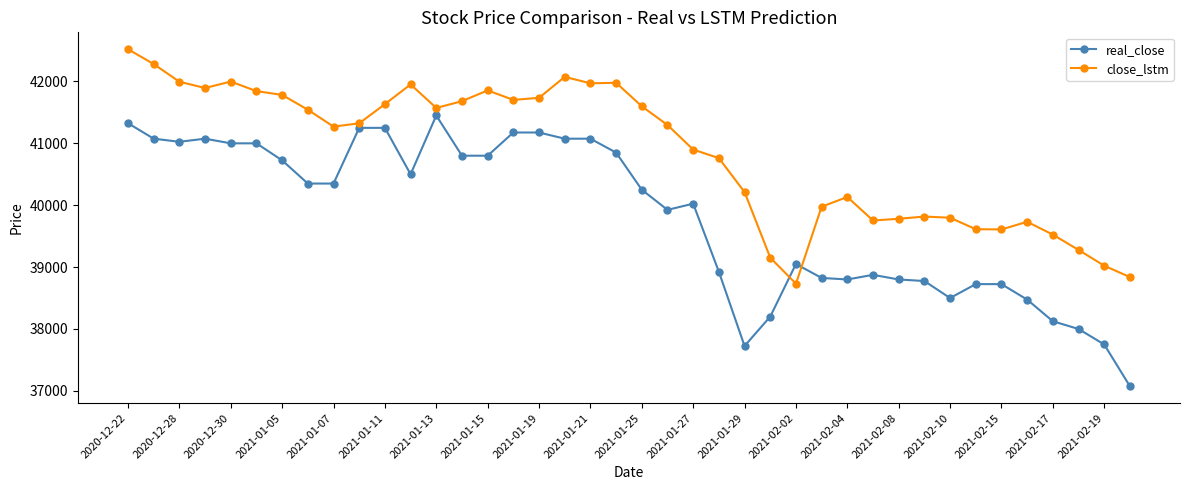

Which series has the largest range (max minus min)?

real_close